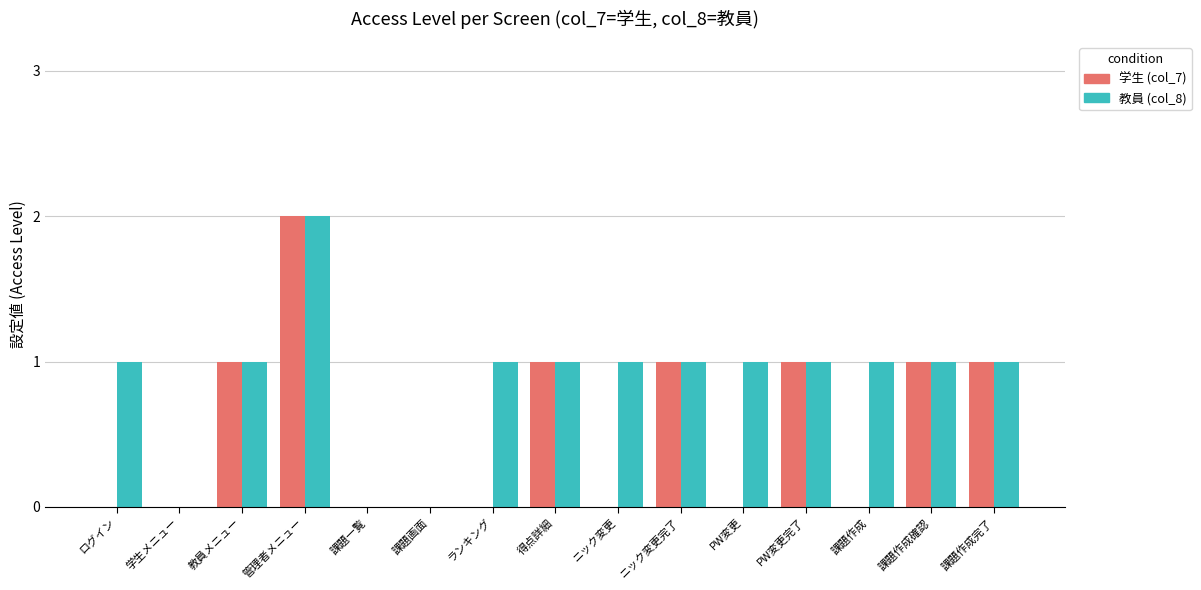

At which category is the sum across all series the highest?

管理者メニュー